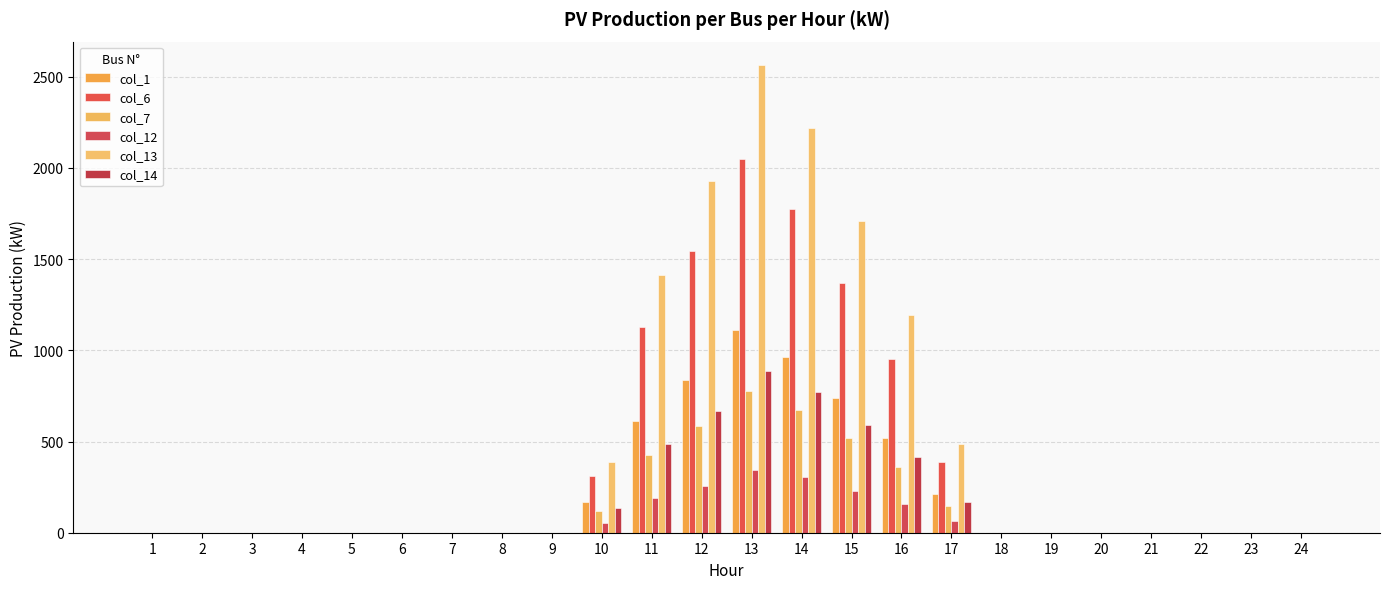

Reading right to left, what are all the values shown in this chart?

col_1: 0.0	0.0	0.0	0.0	0.0	0.0	0.0	210.6	516.8	741.3	962.0	1111.4	836.8	611.4	169.1	0.0	0.0	0.0	0.0	0.0	0.0	0.0	0.0	0.0
col_6: 0.0	0.0	0.0	0.0	0.0	0.0	0.0	388.7	953.9	1368.9	1775.9	2051.4	1544.7	1128.4	312.2	0.0	0.0	0.0	0.0	0.0	0.0	0.0	0.0	0.0
col_7: 0.0	0.0	0.0	0.0	0.0	0.0	0.0	147.4	361.8	518.9	673.4	778.0	585.8	427.9	118.4	0.0	0.0	0.0	0.0	0.0	0.0	0.0	0.0	0.0
col_12: 0.0	0.0	0.0	0.0	0.0	0.0	0.0	63.9	158.4	227.6	305.5	342.9	257.8	189.0	53.0	0.0	0.0	0.0	0.0	0.0	0.0	0.0	0.0	0.0
col_13: 0.0	0.0	0.0	0.0	0.0	0.0	0.0	485.9	1192.4	1711.1	2219.9	2564.3	1930.9	1410.5	390.3	0.0	0.0	0.0	0.0	0.0	0.0	0.0	0.0	0.0
col_14: 0.0	0.0	0.0	0.0	0.0	0.0	0.0	168.5	413.4	593.0	769.6	889.1	669.5	489.1	135.3	0.0	0.0	0.0	0.0	0.0	0.0	0.0	0.0	0.0